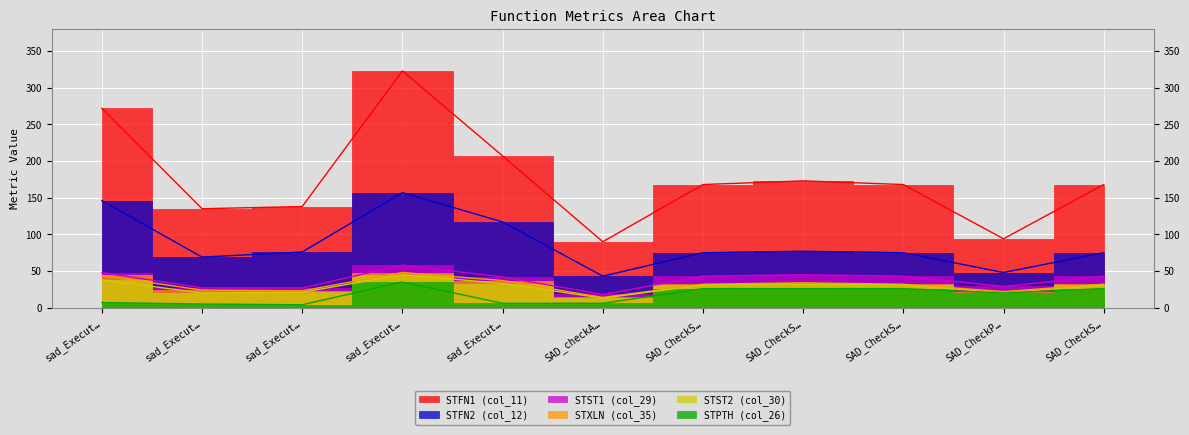

At which label does STFN1 (col_11) reach its minimum?

SAD_checkA…